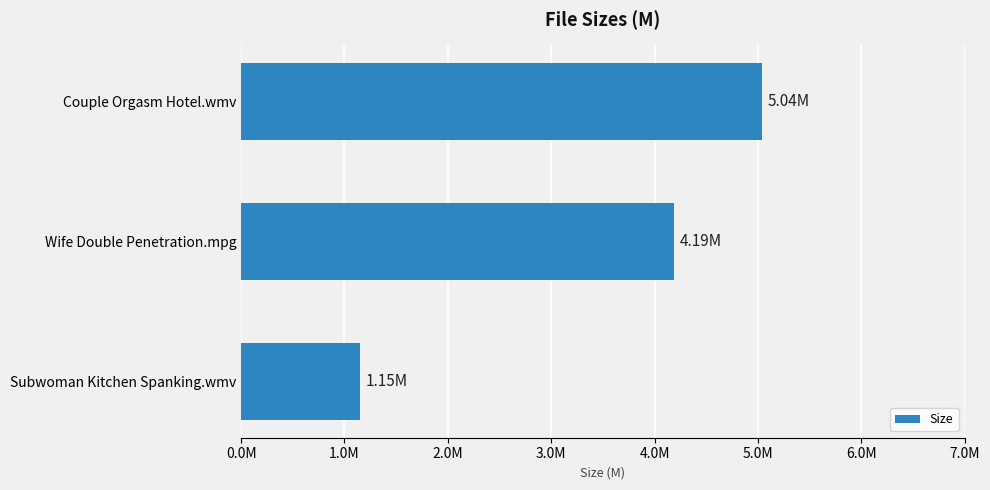

What is the smallest value displayed?

1.1